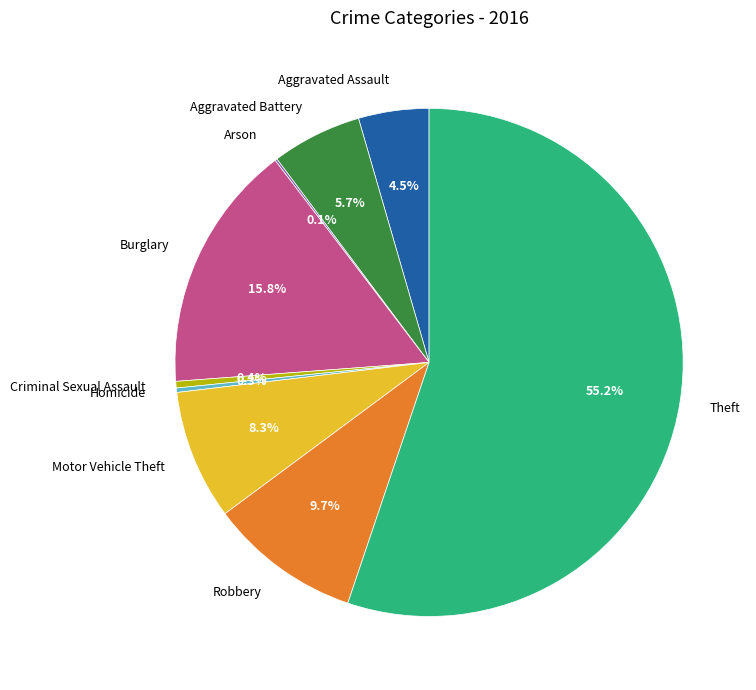

Which has a higher value, Theft or Homicide?

Theft